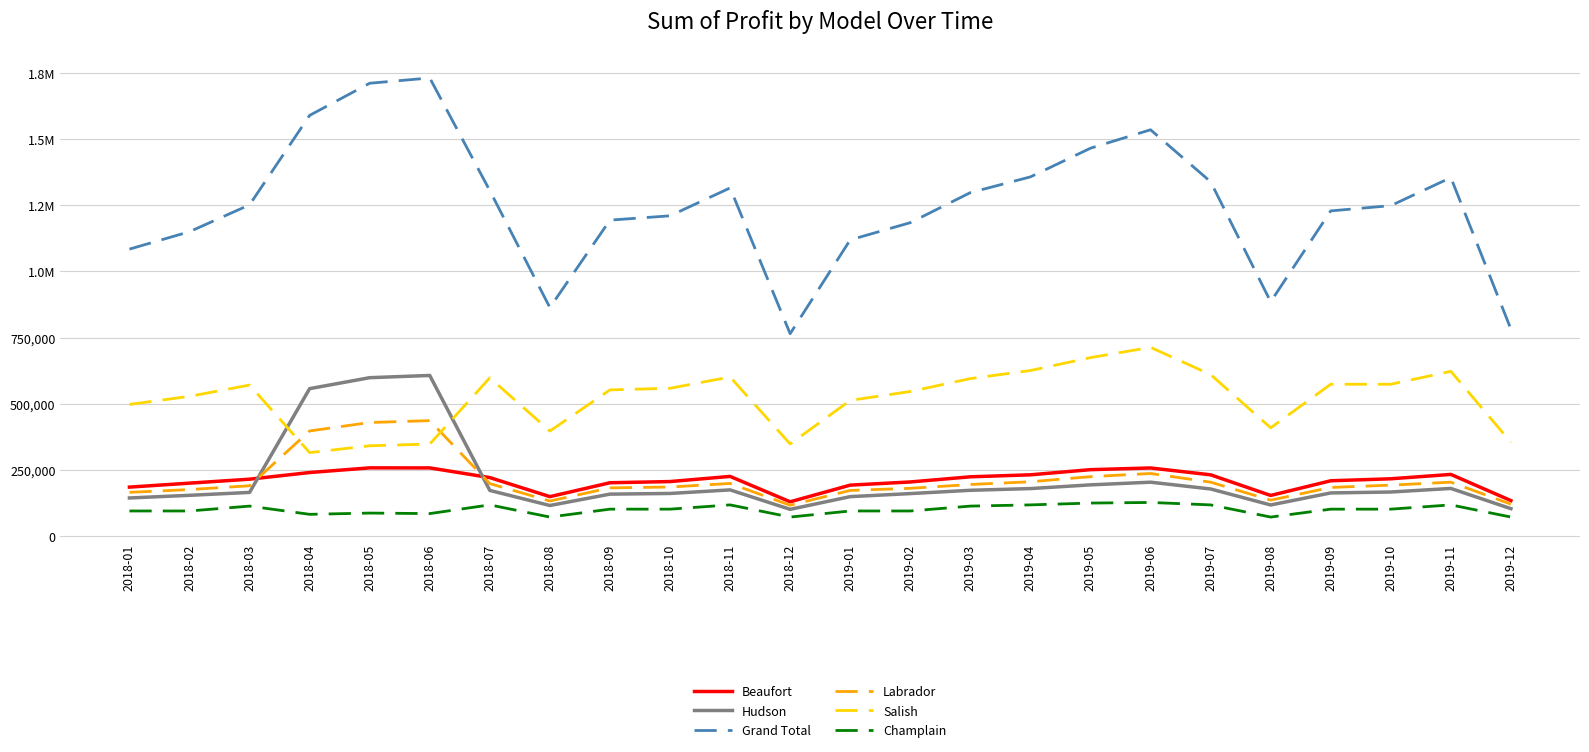

Rank the series at 2019-02 from highest to lowest value.

Grand Total, Salish, Beaufort, Labrador, Hudson, Champlain